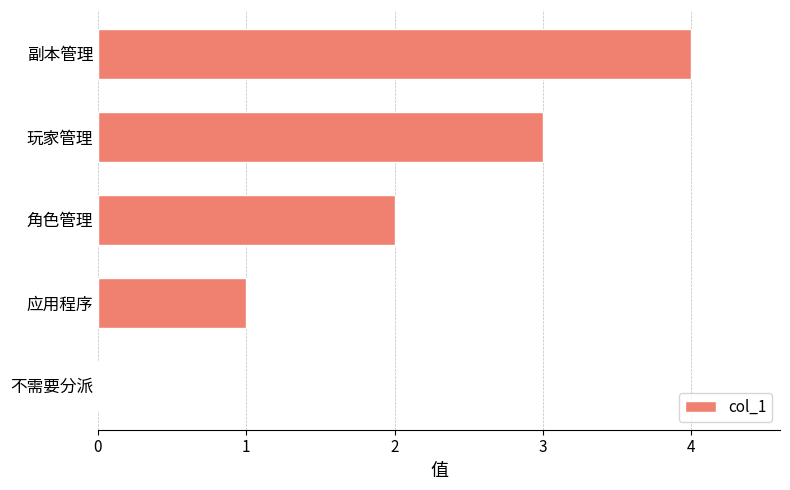

What is the sum of all values?

10